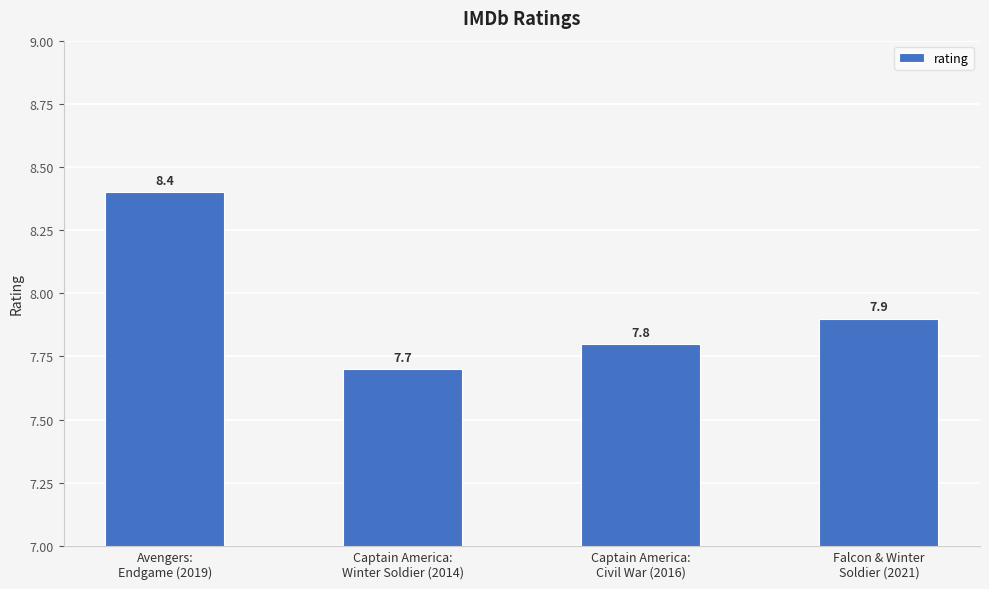

What is the approximate value at Falcon & Winter
Soldier (2021)?

7.9